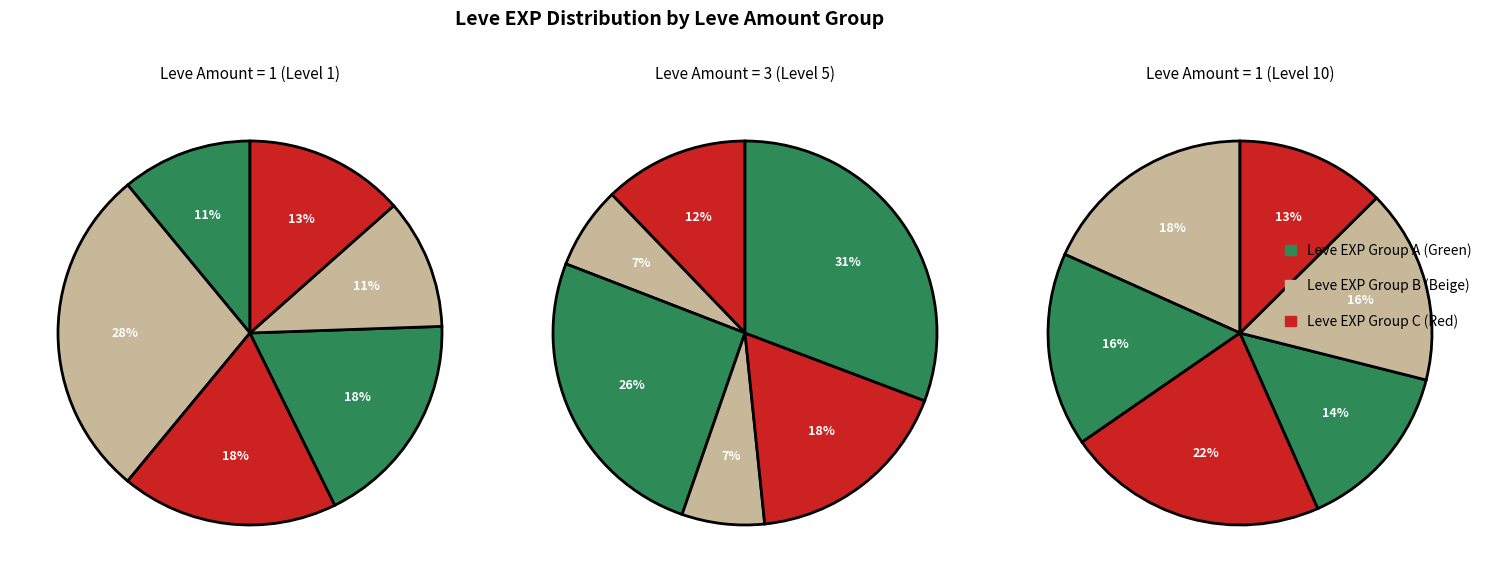

To the nearest percent, what portion does 4 represent?

11%